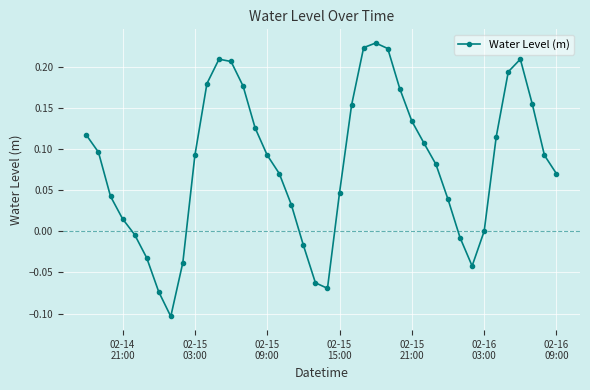

True or false: the data has more than 0 interior local peaks.

True